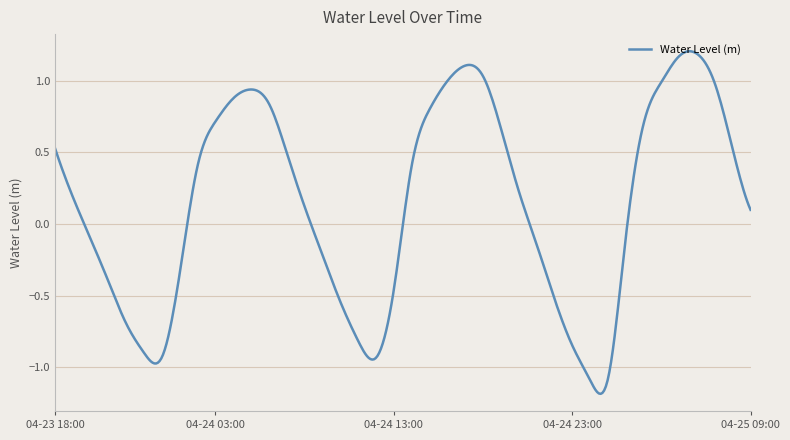

What is the difference between the maximum and minimum values?

2.4